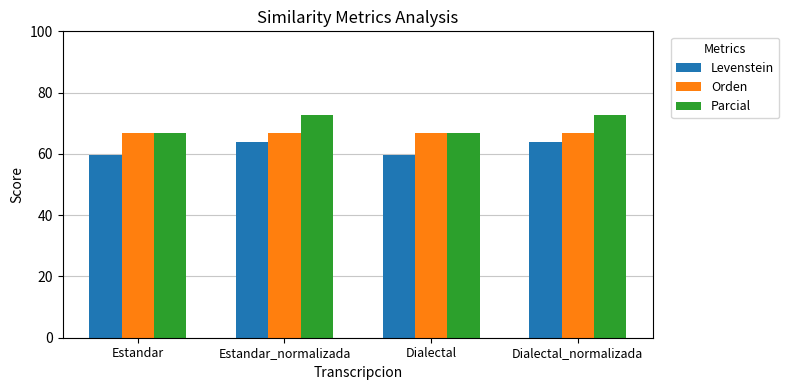

Which series has the widest spread of values?

Parcial